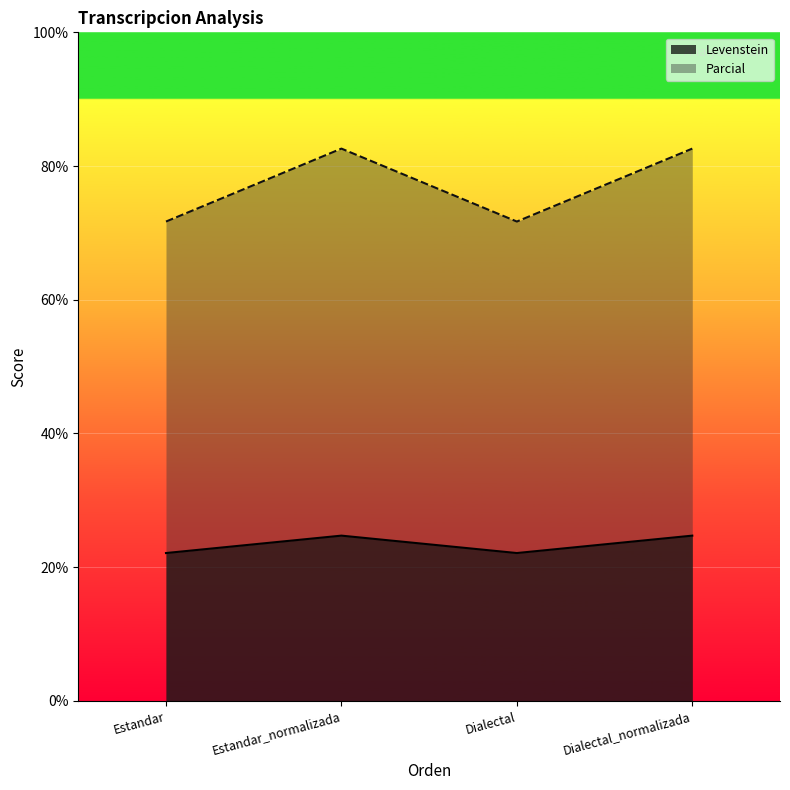

What is the total value across all series at Estandar_normalizada?

107.3